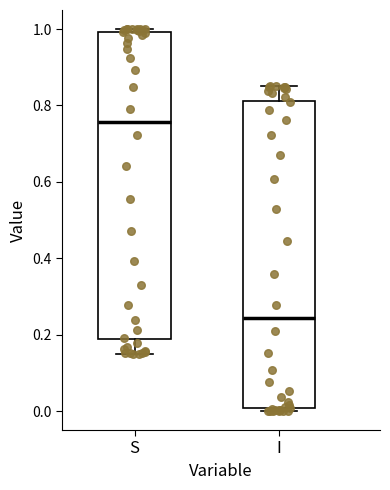

Which box has the lowest median line?

I